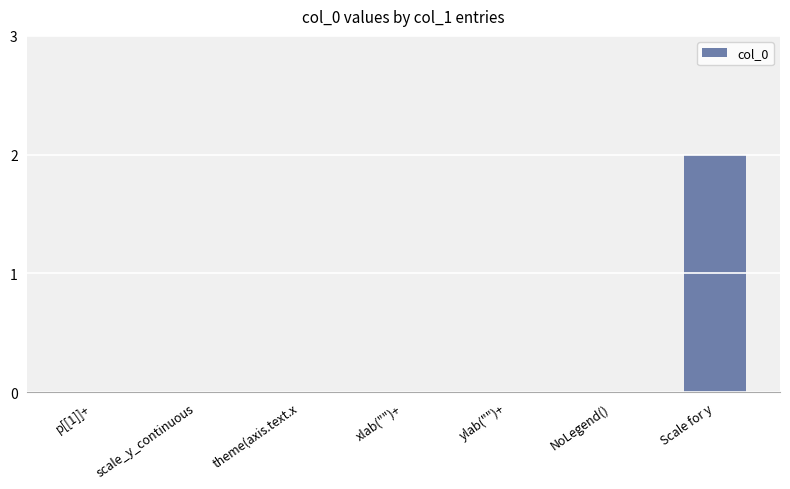

How many categories are shown in the chart?

7